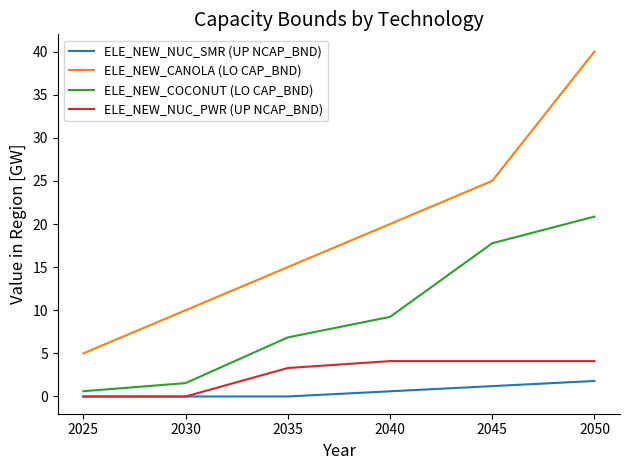

Rank the series by their maximum value, from highest to lowest.

ELE_NEW_CANOLA (LO CAP_BND), ELE_NEW_COCONUT (LO CAP_BND), ELE_NEW_NUC_PWR (UP NCAP_BND), ELE_NEW_NUC_SMR (UP NCAP_BND)